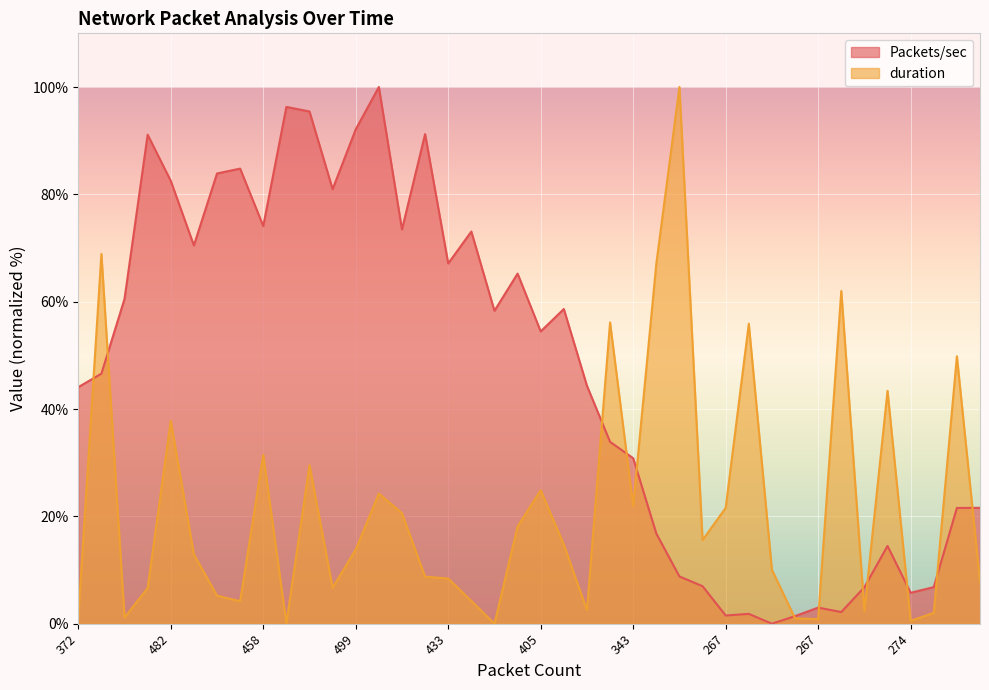

What are all the series names shown in the legend?

Packets/sec, duration